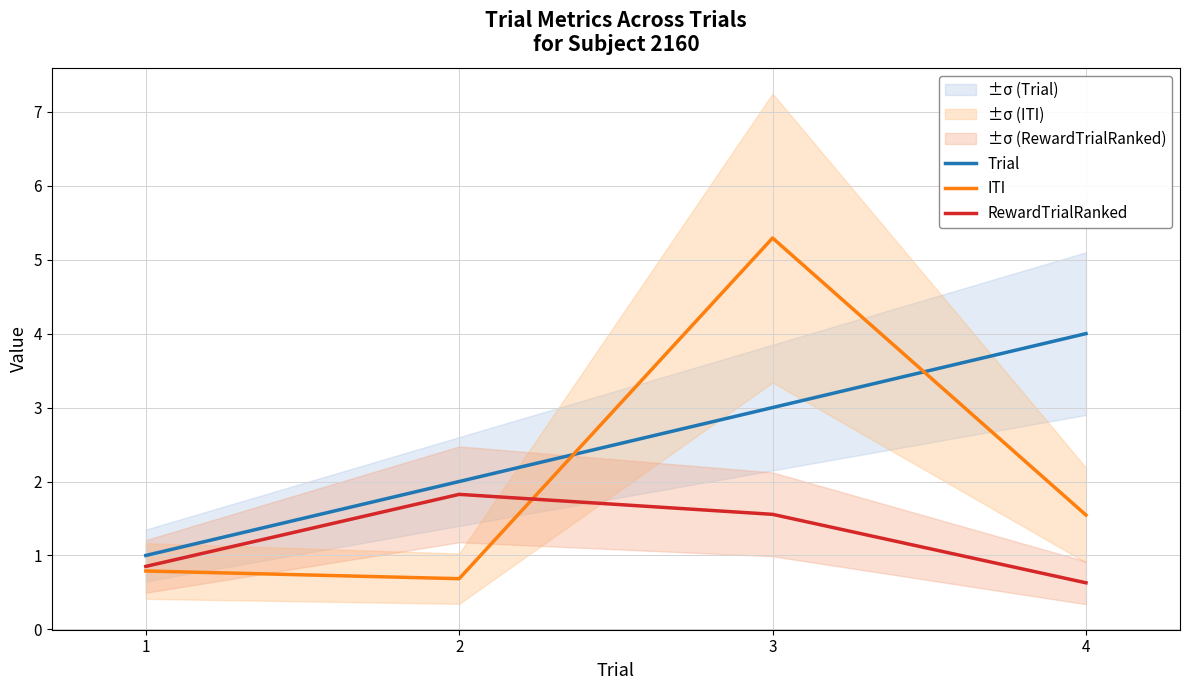

Reading left to right, extract all data points from this chart.

Trial: 1.0	2.0	3.0	4.0
ITI: 0.8	0.7	5.3	1.5
RewardTrialRanked: 0.9	1.8	1.6	0.6